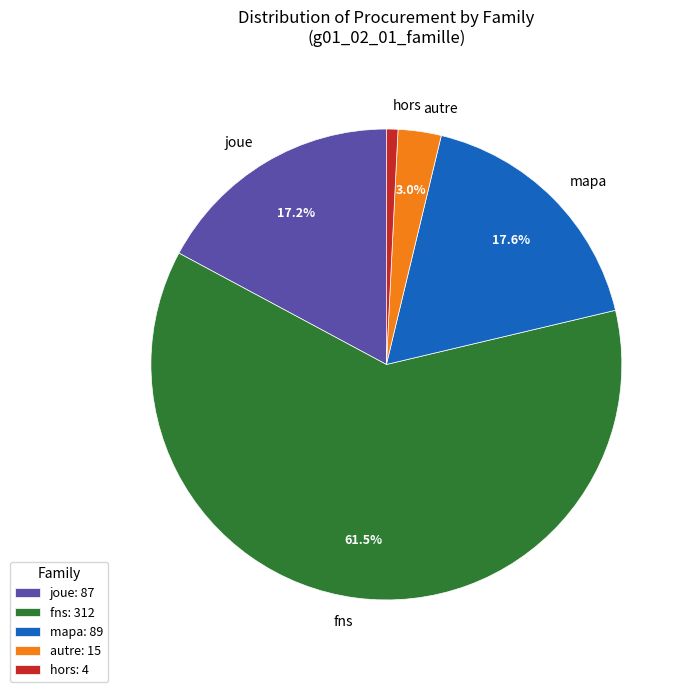

To the nearest percent, what is the average slice percentage?

20%